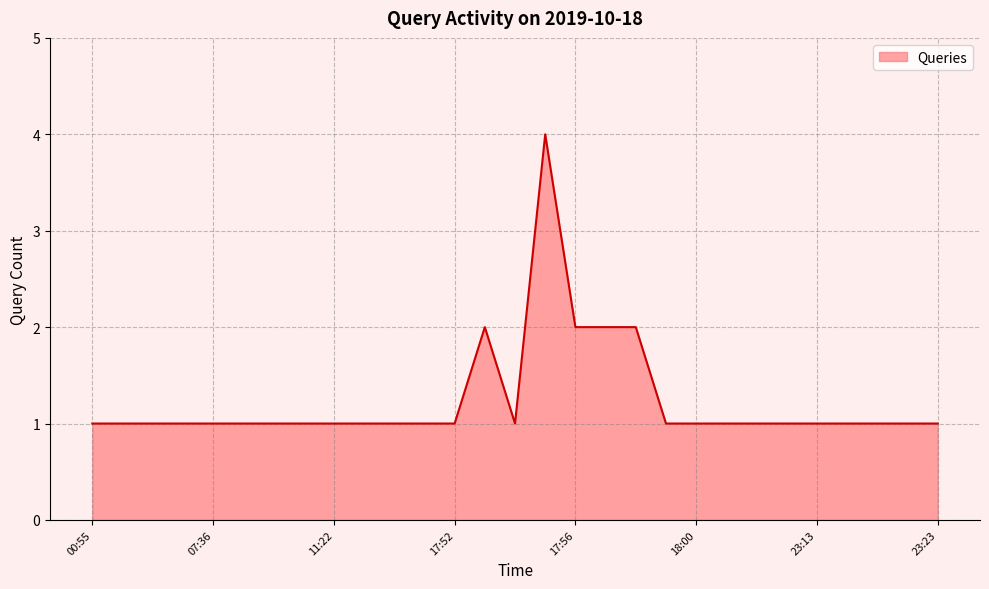

Reading left to right, extract all data points from this chart.

1	1	1	1	1	1	1	1	1	1	1	1	1	2	1	4	2	2	2	1	1	1	1	1	1	1	1	1	1